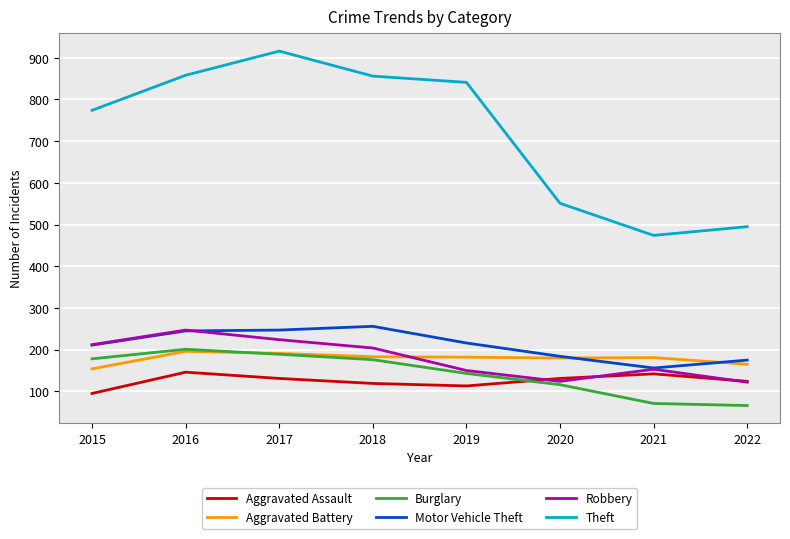

How many lines are shown in the chart?

6